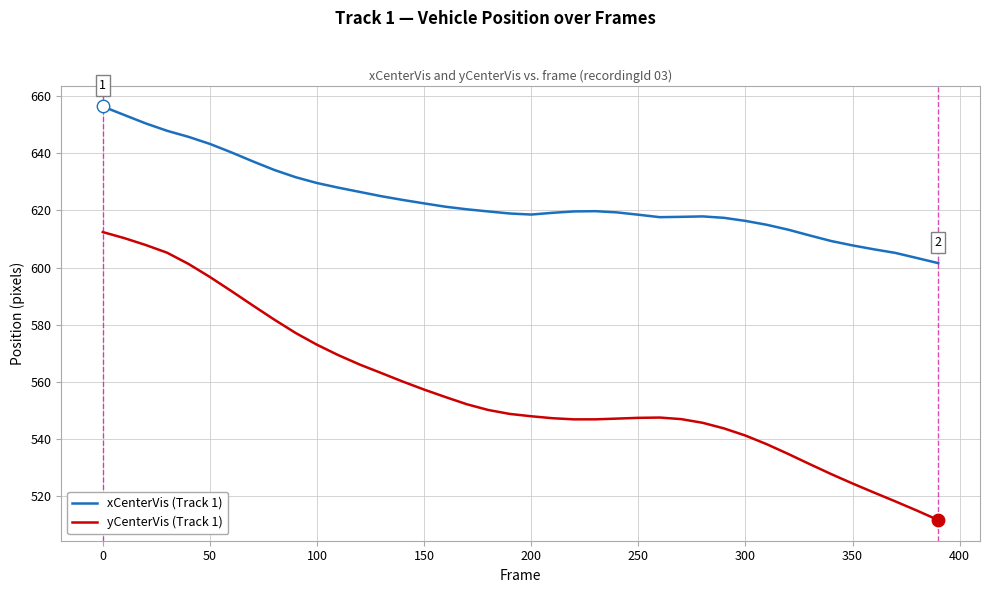

Which series has the largest range (max minus min)?

yCenterVis (Track 1)